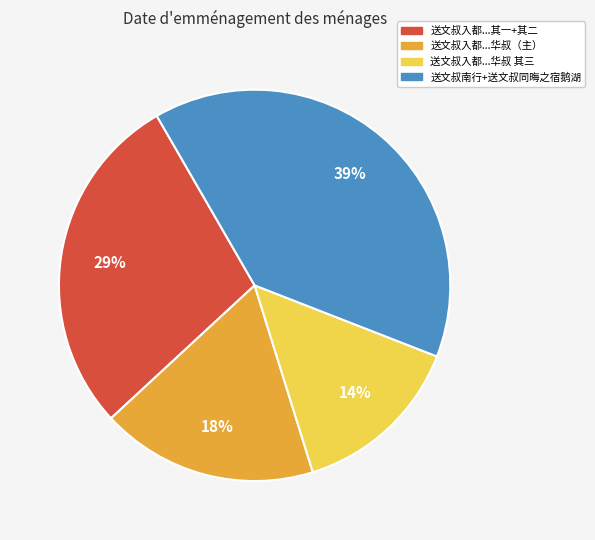

To the nearest percent, what percentage of the pie is 送文叔入都...华叔（主）?

18%